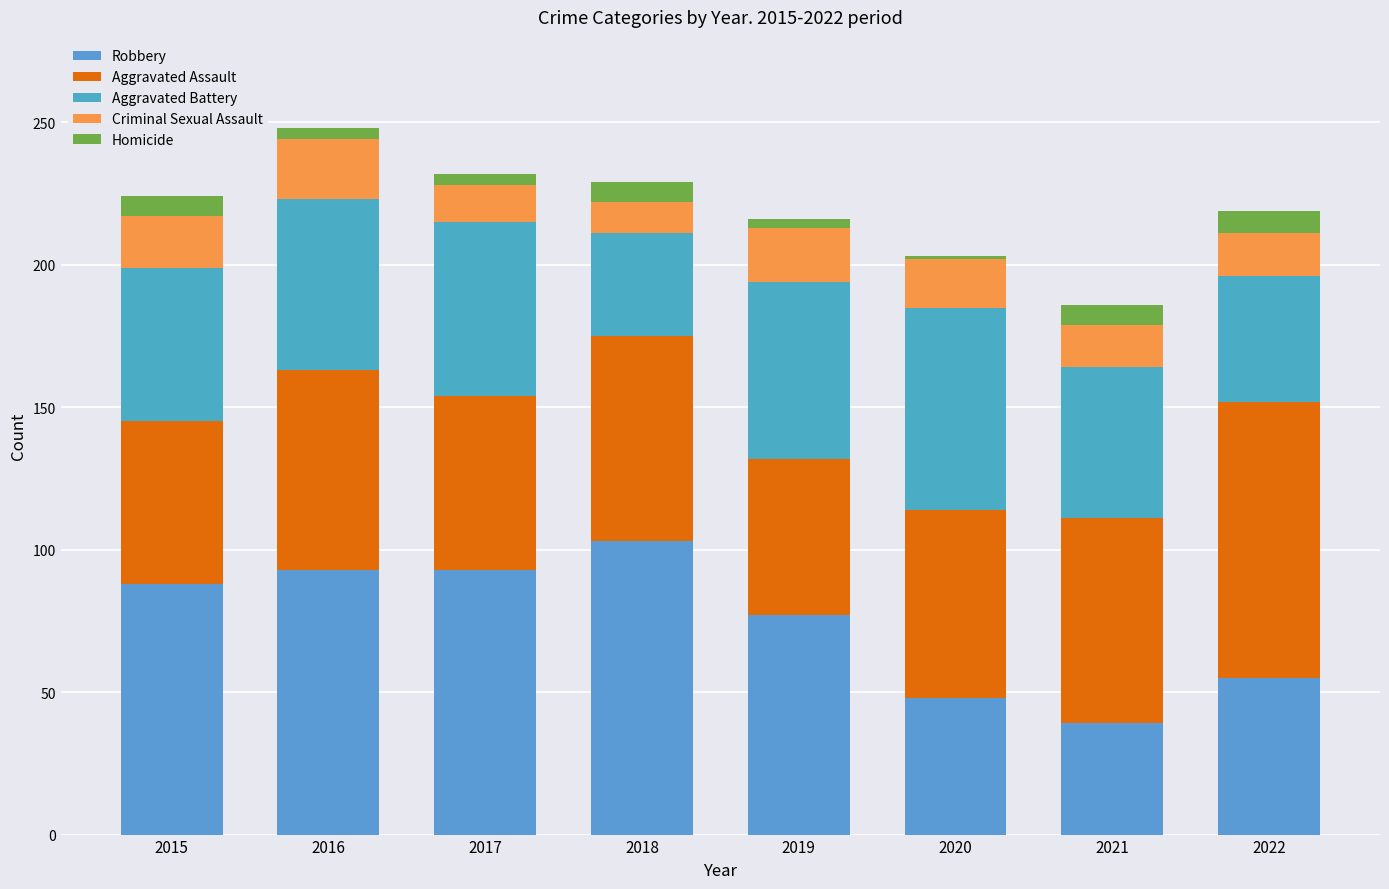

True or false: Homicide has a value of 7 at 2021.

True